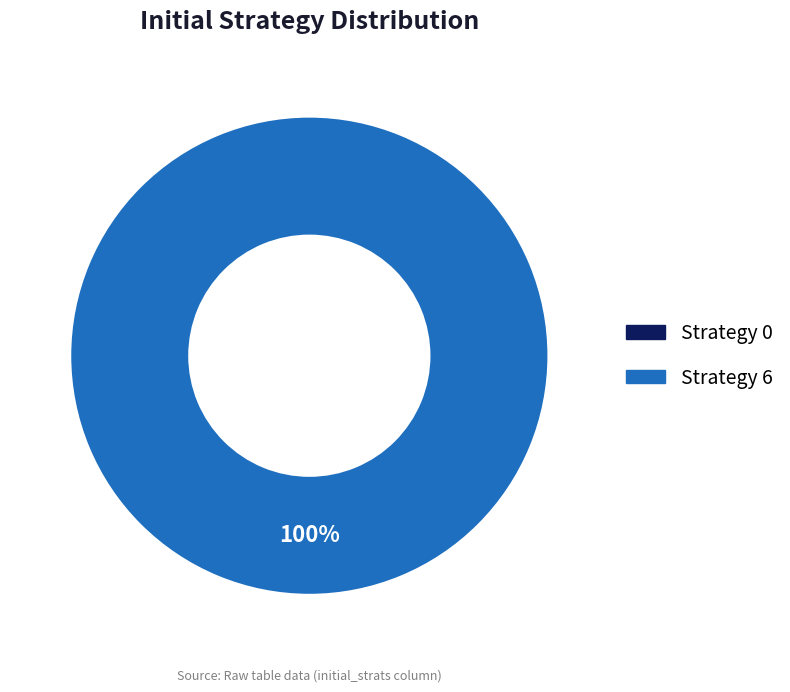

Do Strategy 6 and Strategy 0 together represent more than half of the pie?

Yes